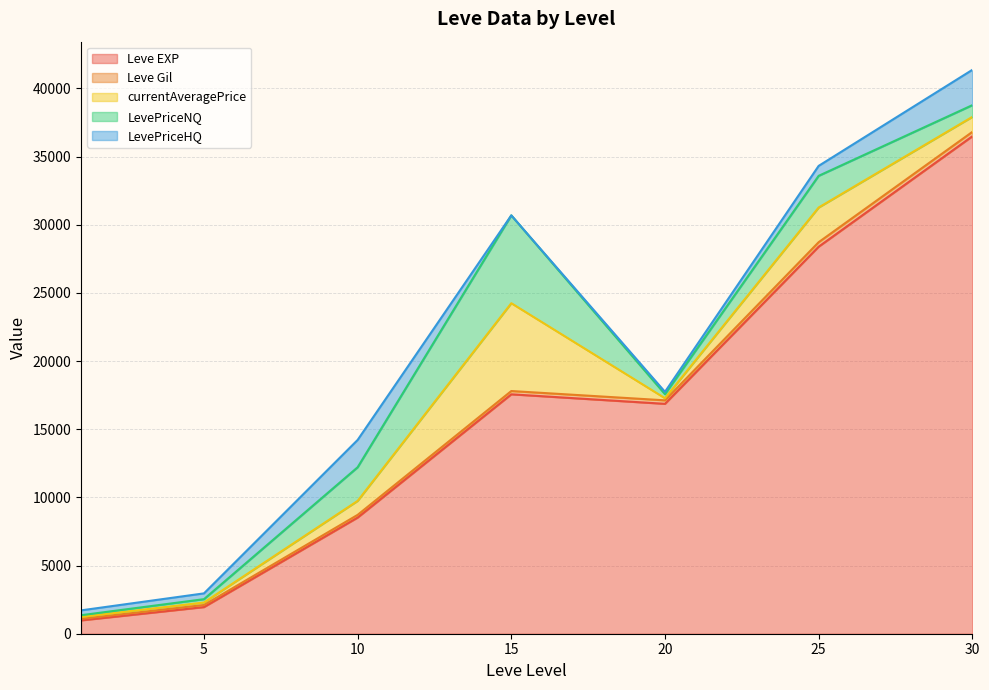

Count the number of categories in the chart.

33